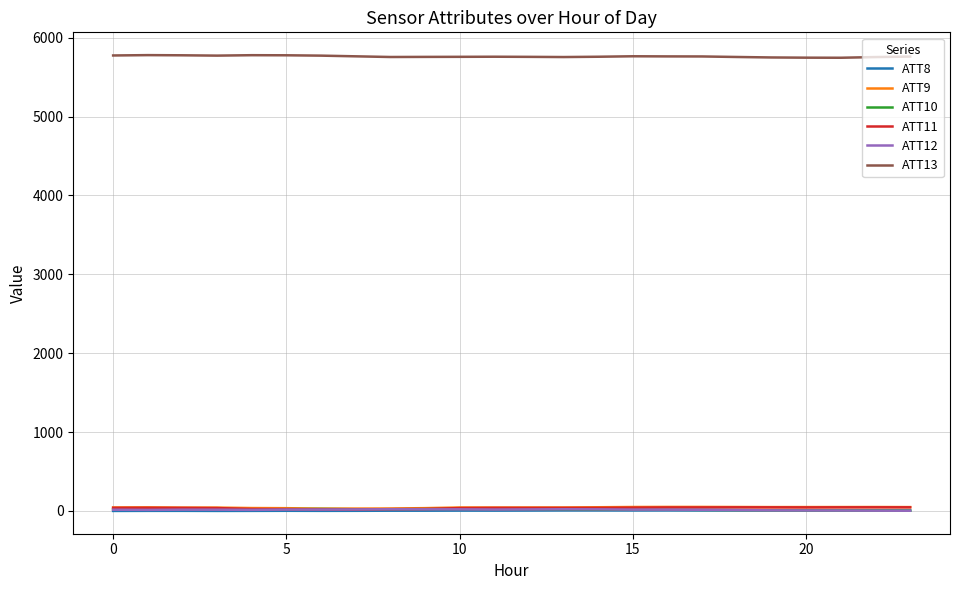

True or false: ATT13 and ATT11 cross at least once.

False